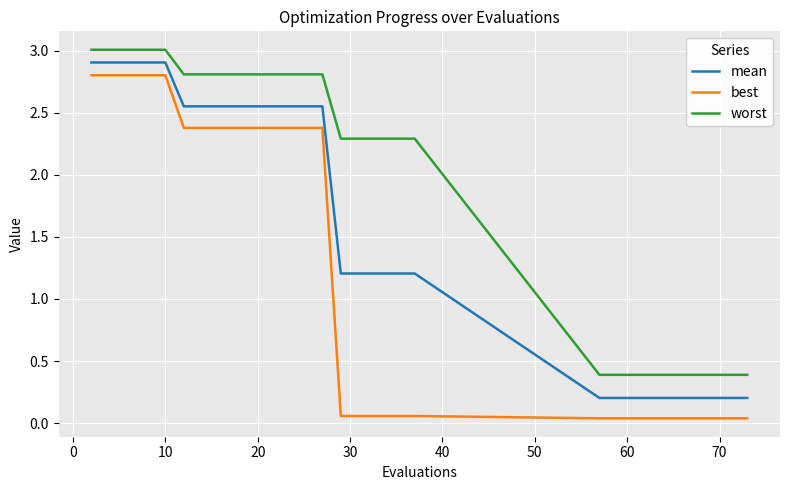

Which series has the widest spread of values?

best